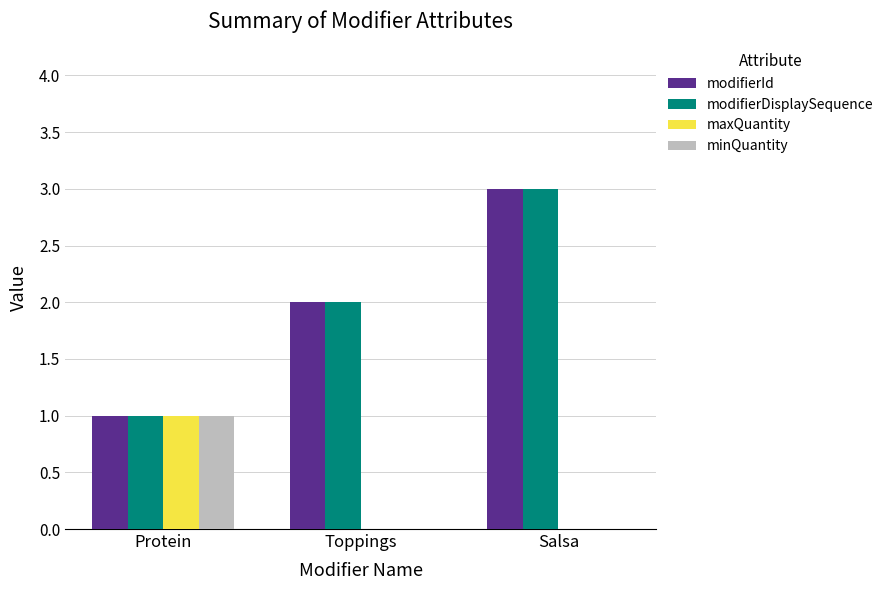

True or false: maxQuantity has a value of 1 at Protein.

True